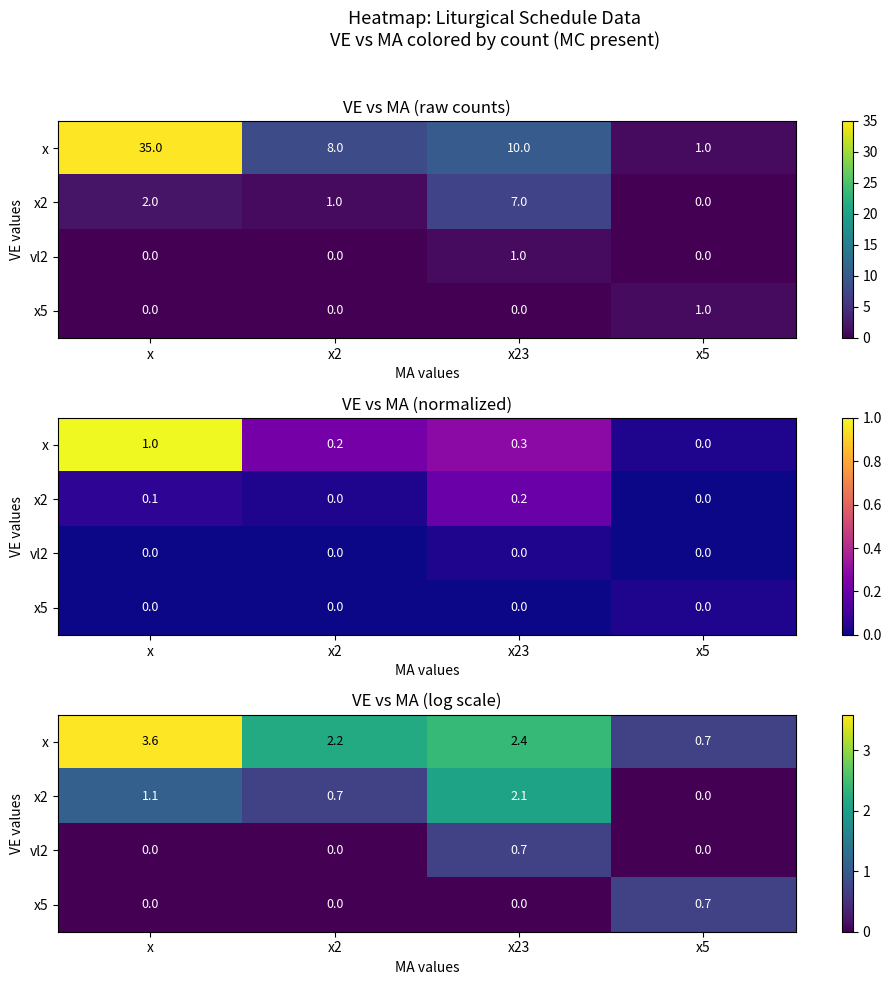

The x series shows 2.2 at x2. True or false?

True